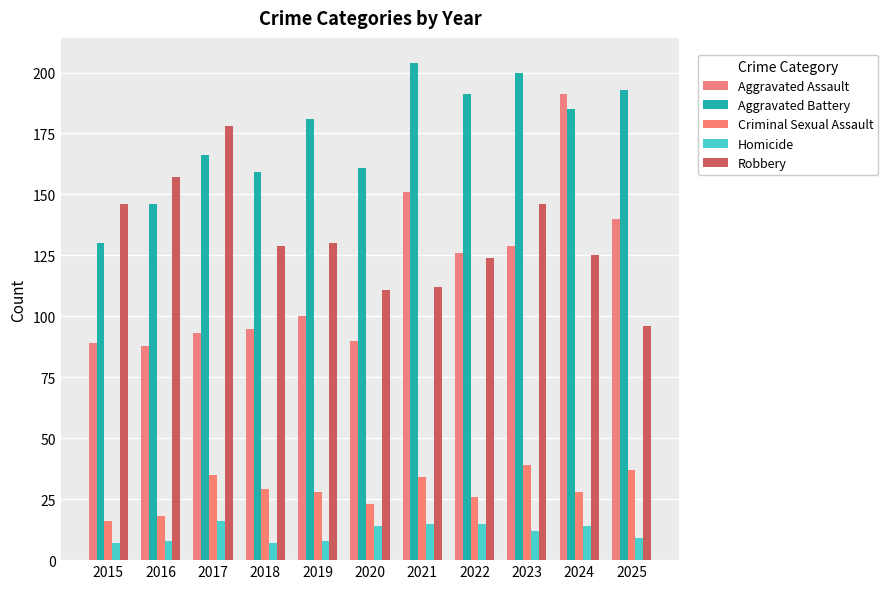

What are all the series names shown in the legend?

Aggravated Assault, Aggravated Battery, Criminal Sexual Assault, Homicide, Robbery